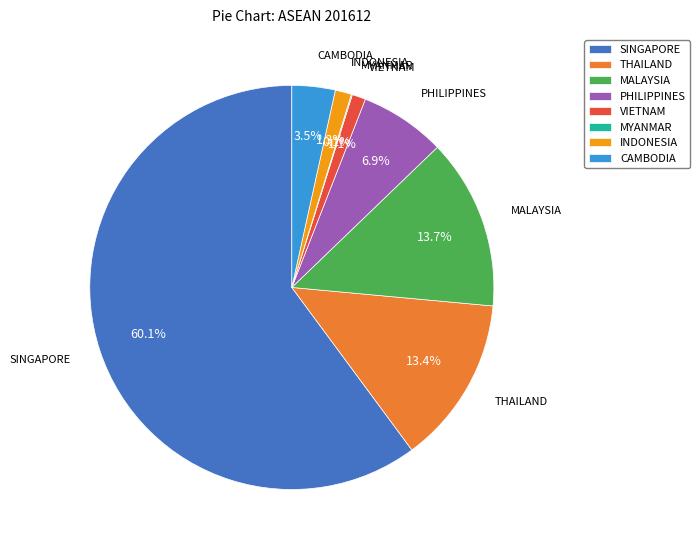

What percentage is the VIETNAM slice, to the nearest percent?

1%